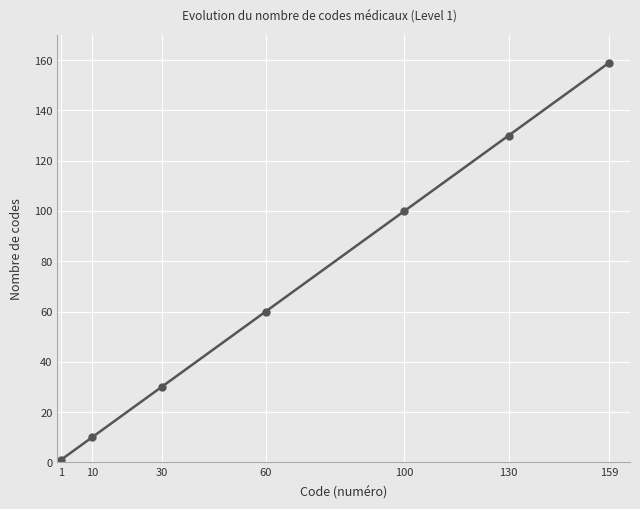

Which category has the highest value across all series?

159